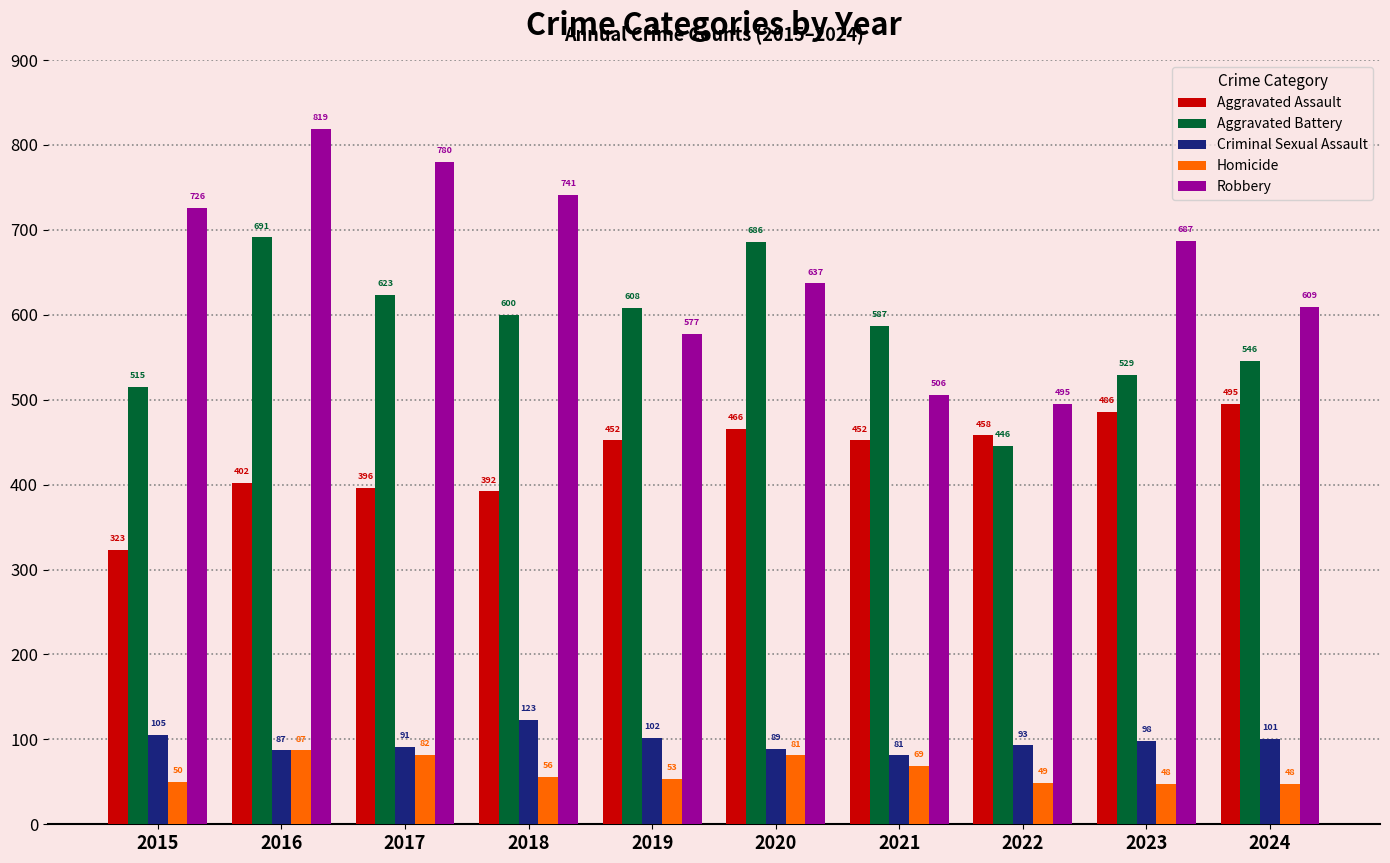

Between 2019 and 2024, which series saw the biggest shift?

Aggravated Battery